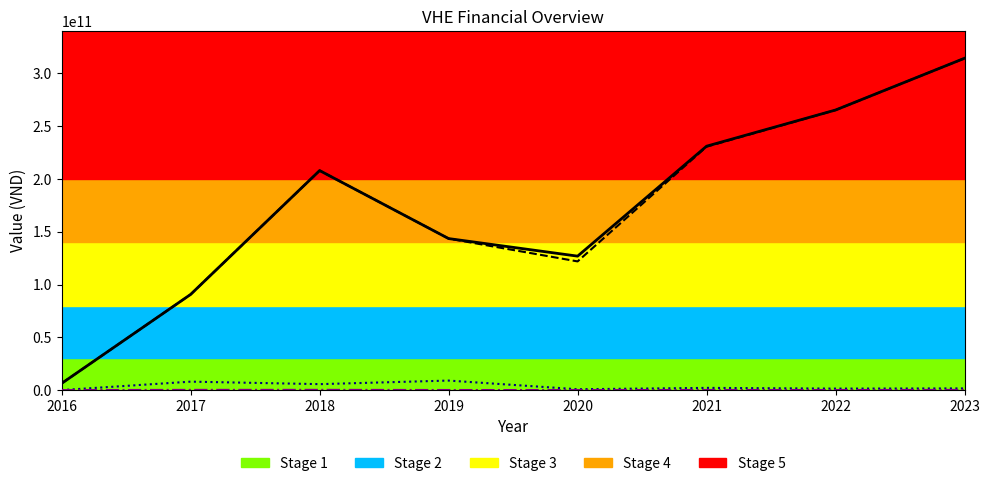

List the labels in order of Loi nhuan sau thue value, largest first.

2019, 2017, 2018, 2021, 2023, 2022, 2020, 2016